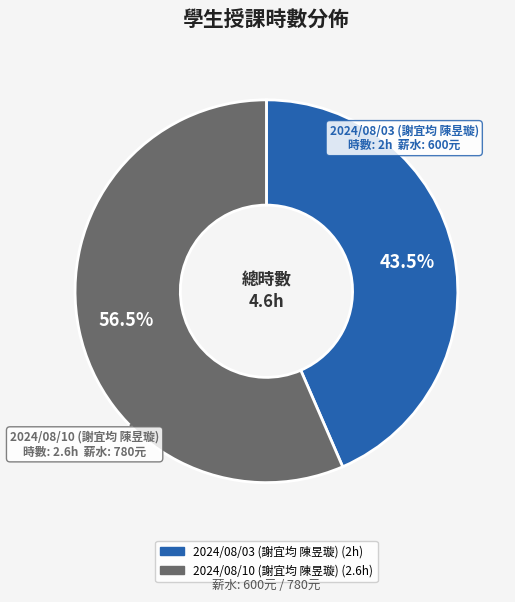

Which category has the smallest portion of the pie?

2024/08/03 (謝宜均 陳昱璇)